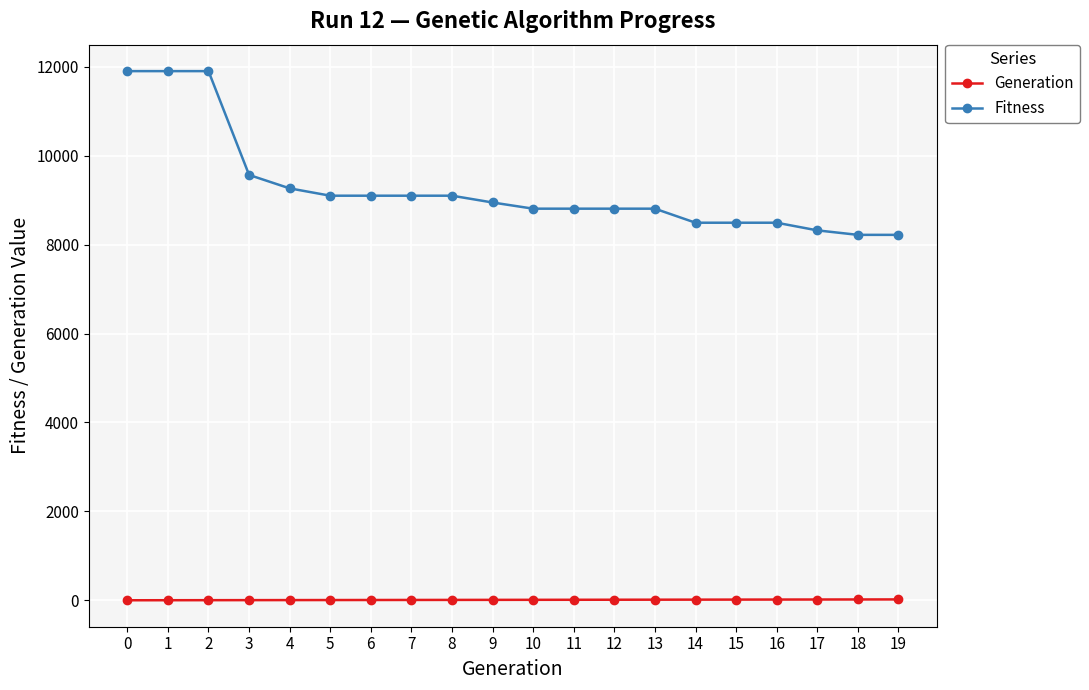

Which series has the largest total across all categories?

Fitness